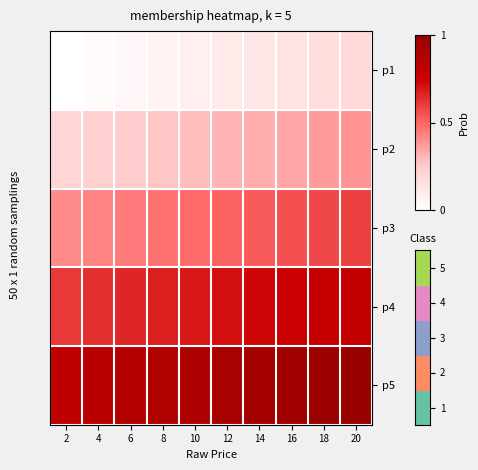

What is the total value across all series at 10?

2.4